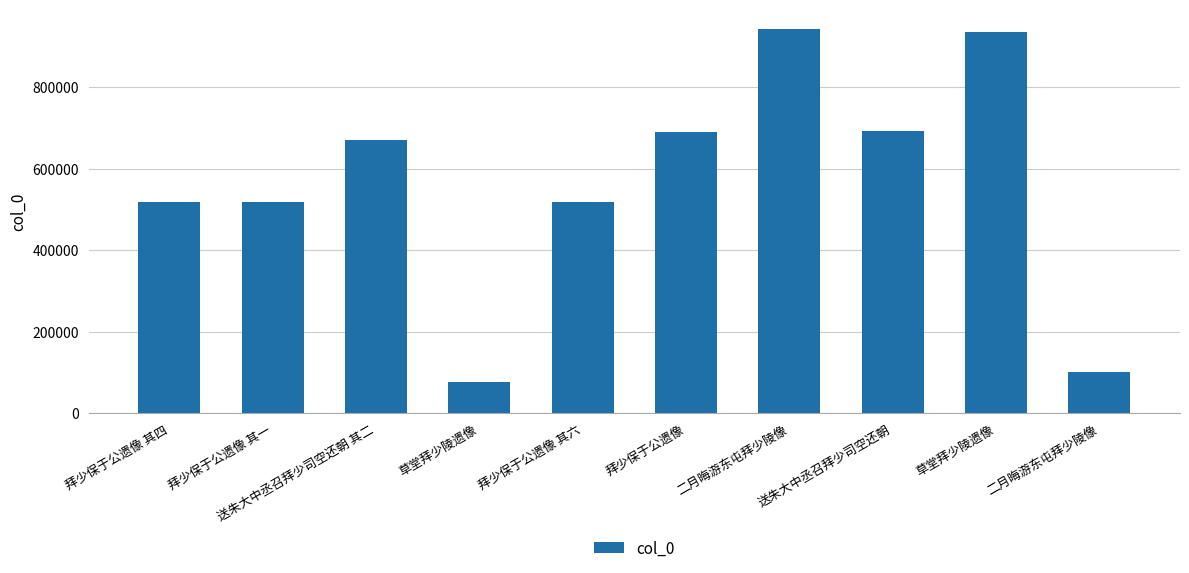

True or false: the data shows 266950 at 拜少保于公遗像 其四.

False